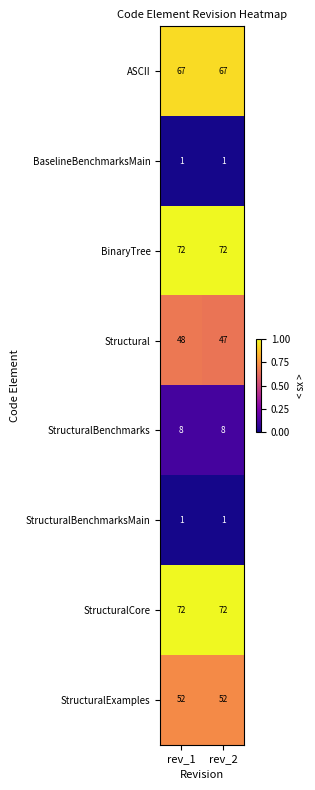

What is the minimum value for ASCII?

67